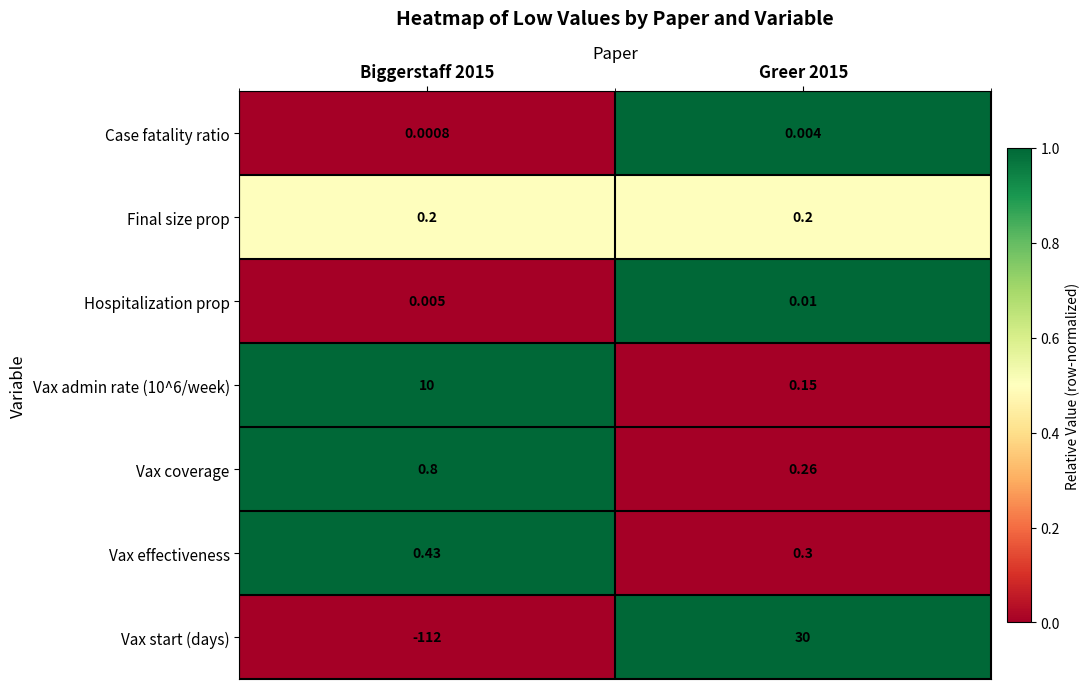

List the series in order of their peak value, lowest first.

Case fatality ratio, Hospitalization prop, Final size prop, Vax effectiveness, Vax coverage, Vax admin rate (10^6/week), Vax start (days)